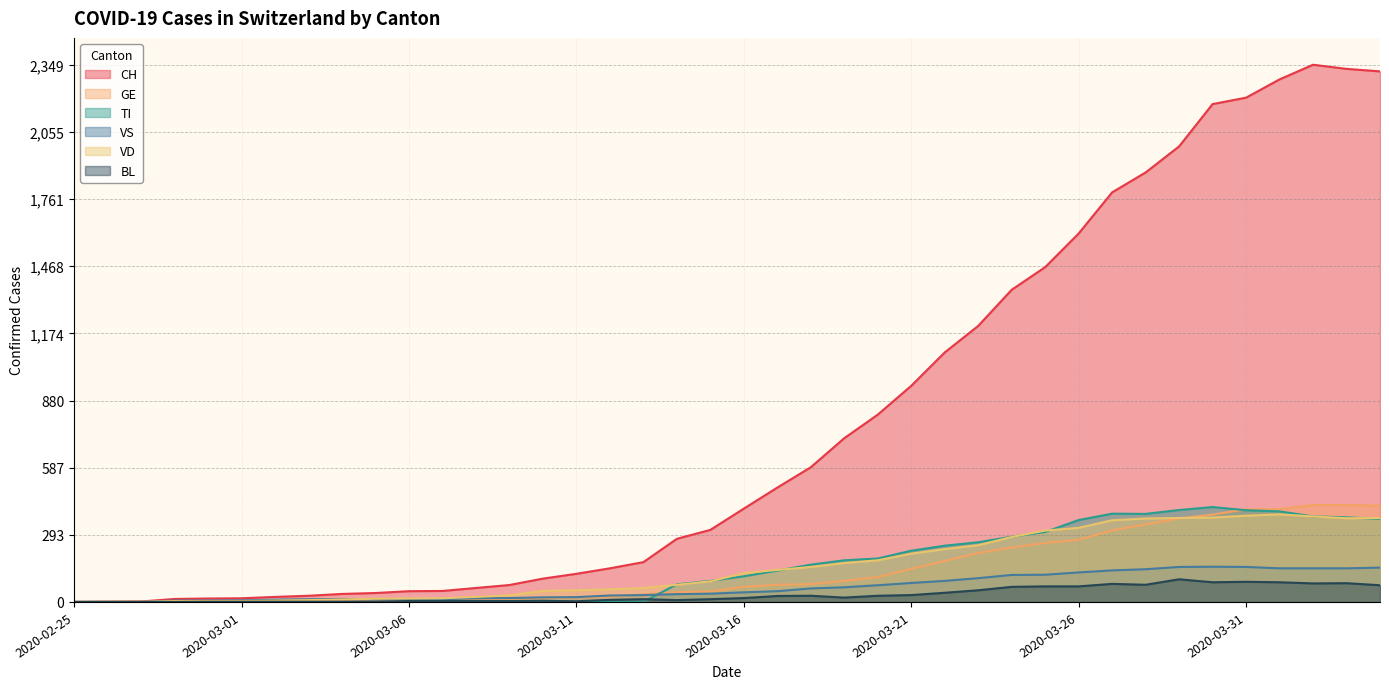

Which series has the widest spread of values?

CH